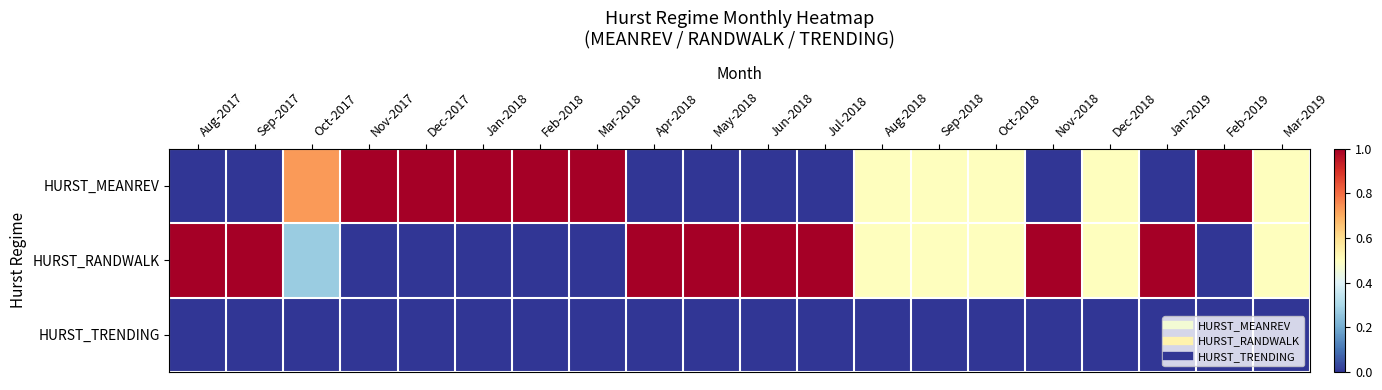

At how many categories does at least one series exceed 0?

20